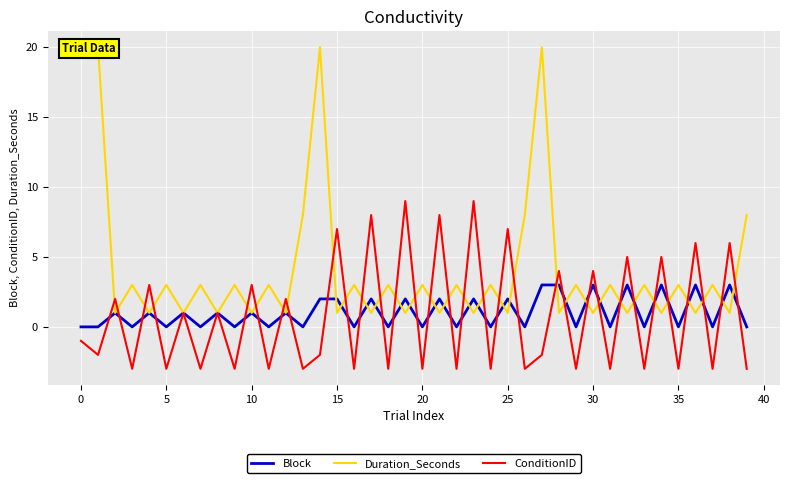

At which label does Block first exceed 1?

14